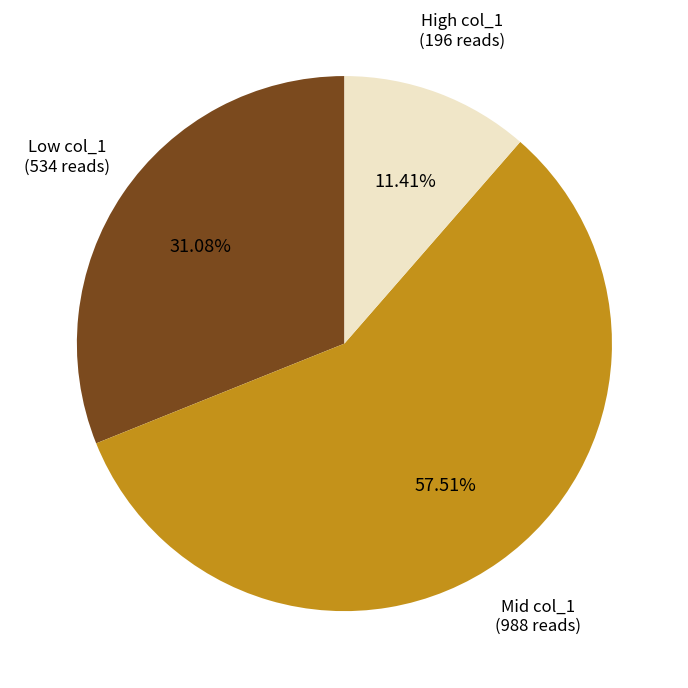

What is the ratio of the value at Low col_1 to the value at Mid col_1?

0.5